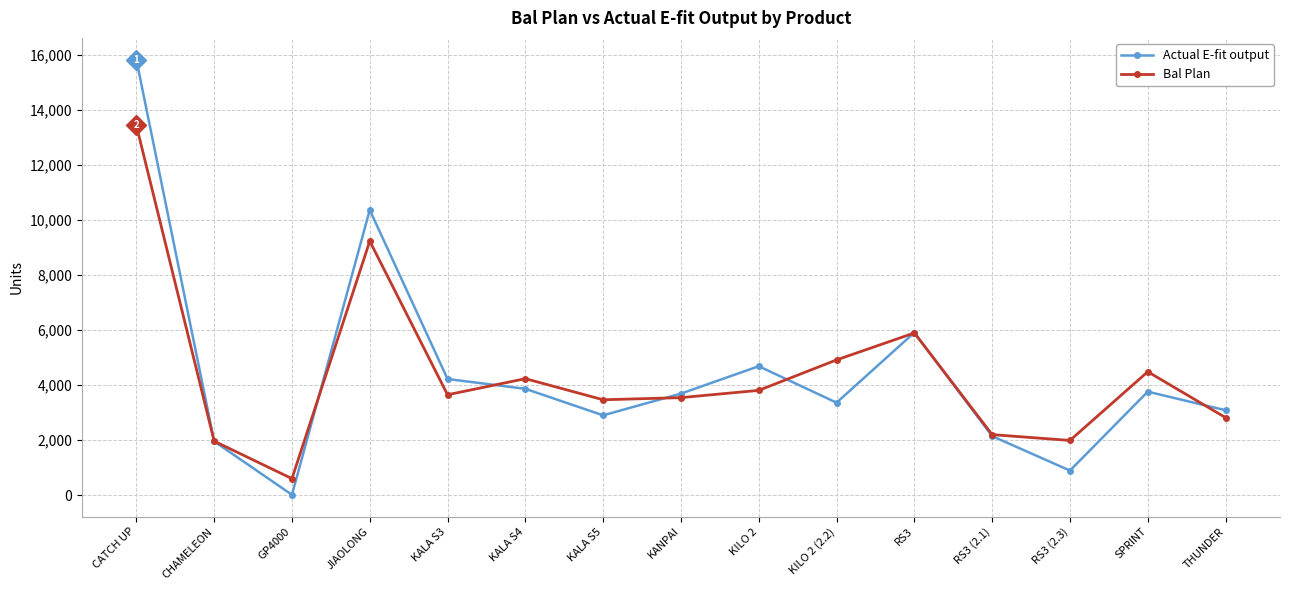

Which series ends up on top after the final intersection of Actual E-fit output and Bal Plan?

Actual E-fit output